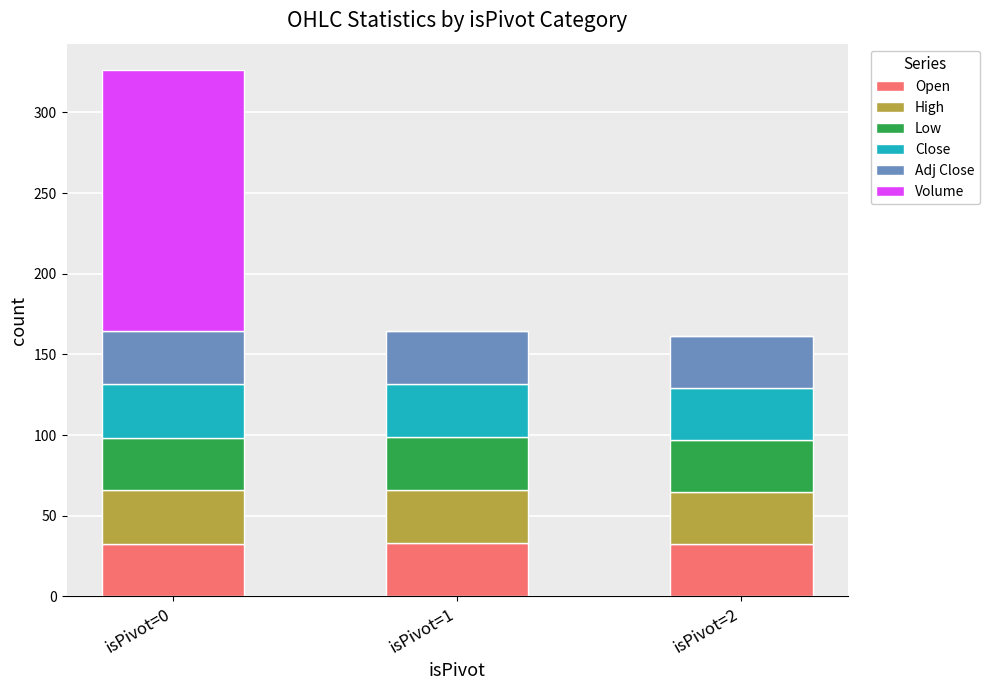

The value of Open at isPivot=2 is 10.5. True or false?

False